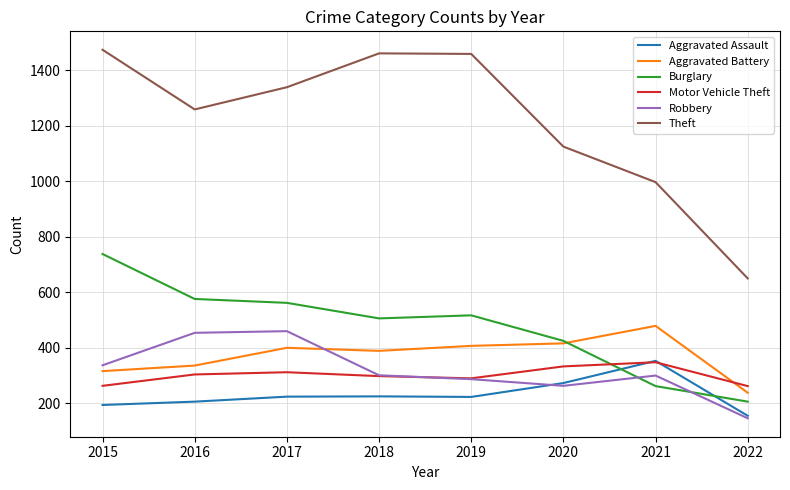

Which series has the widest spread of values?

Theft